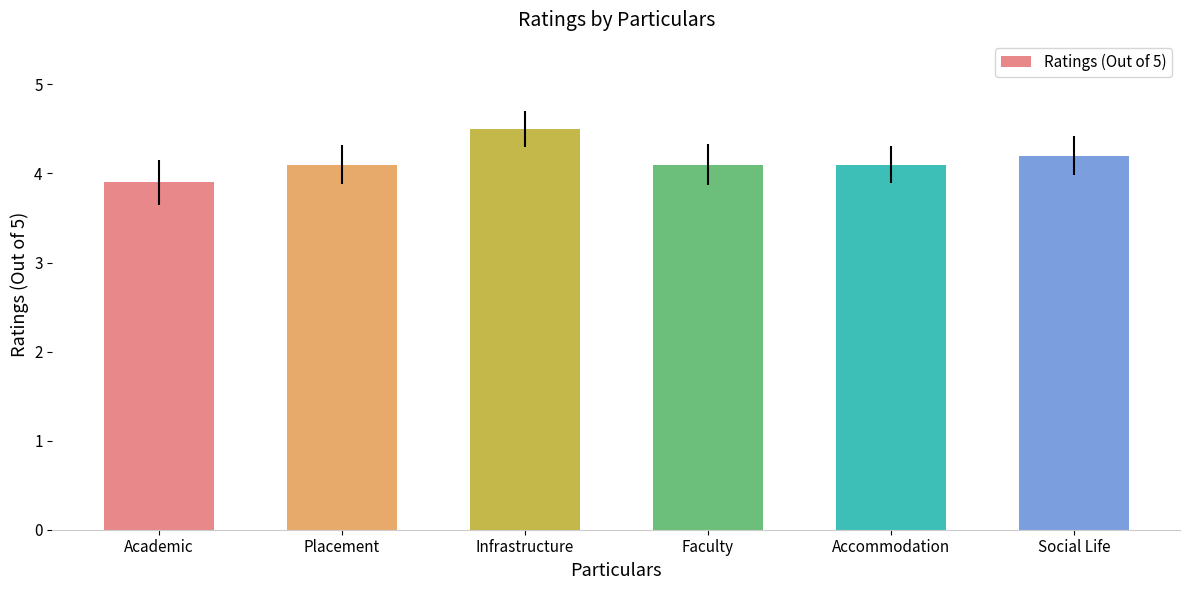

What is the difference between the maximum and second lowest values?

0.4